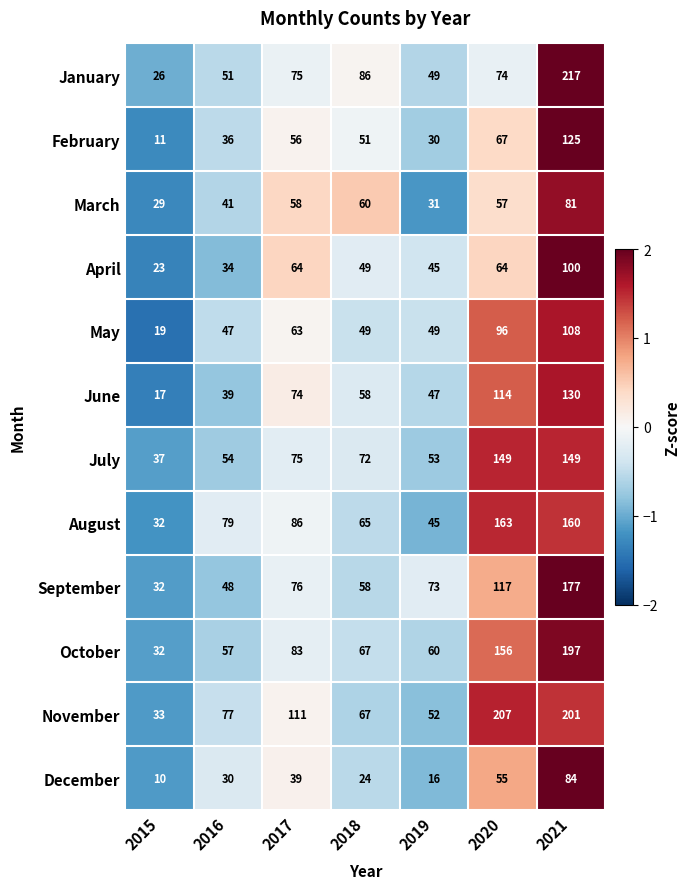

What is the sum of all February values?

376